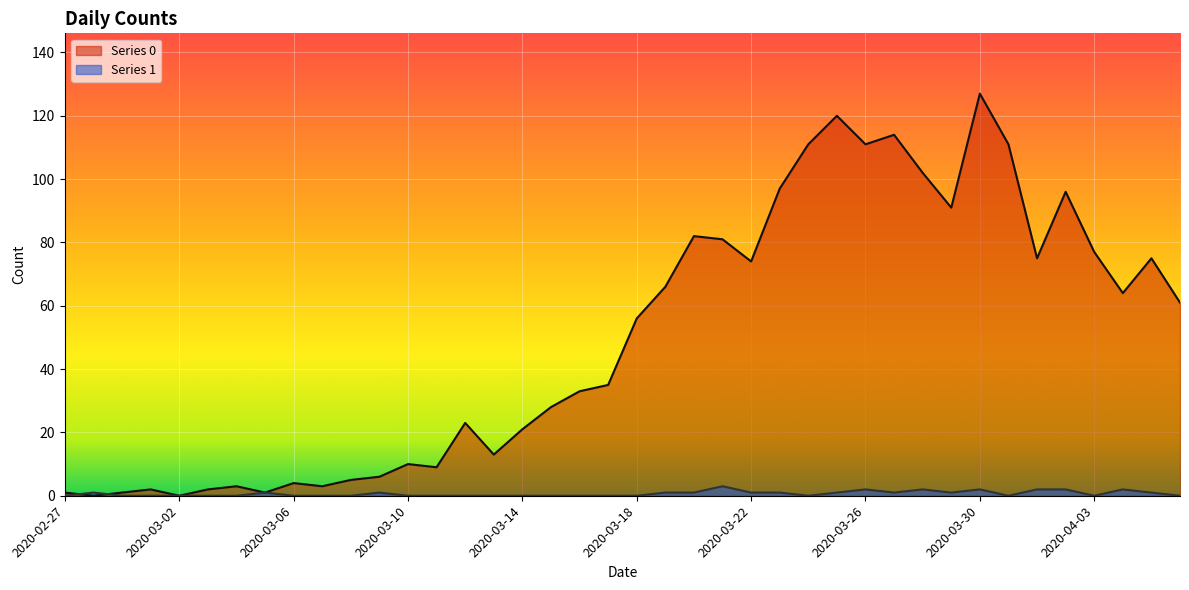

What position from the right is 2020-03-12?

26